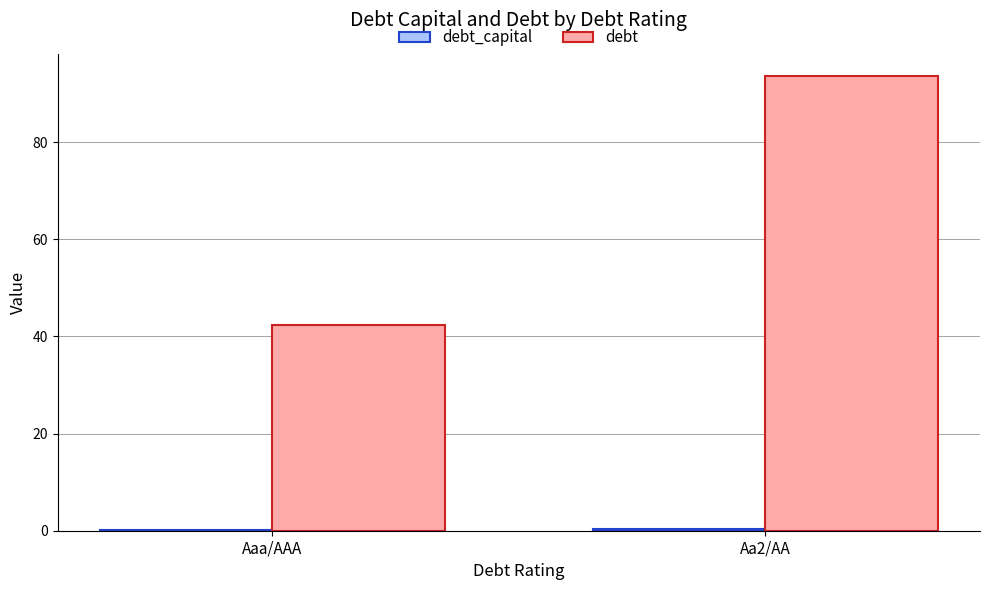

At which label is debt closest to 67?

Aaa/AAA